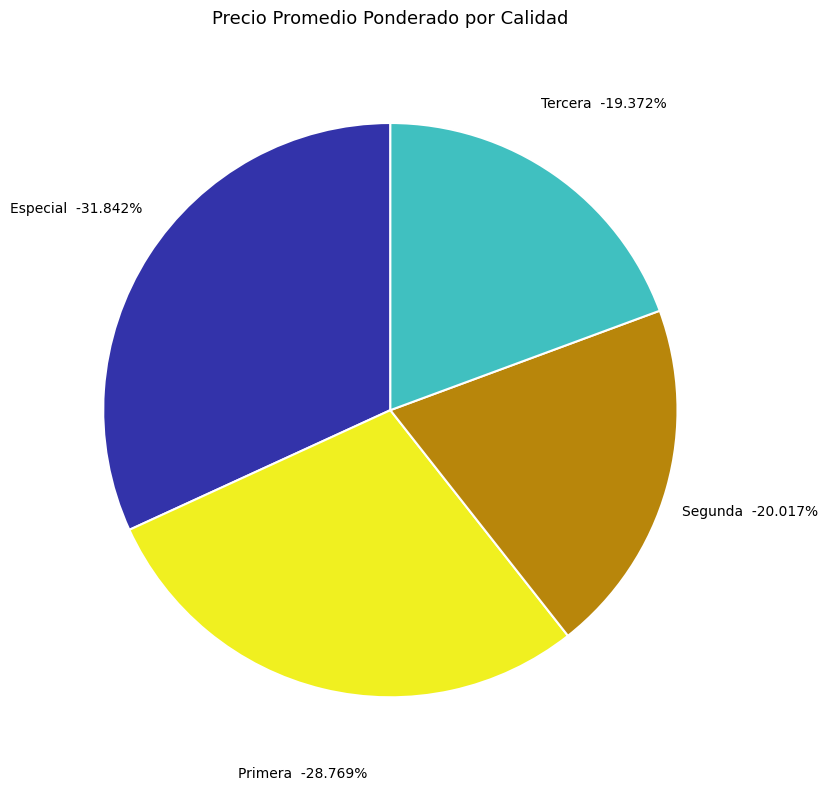

Is Primera the majority of the pie?

No